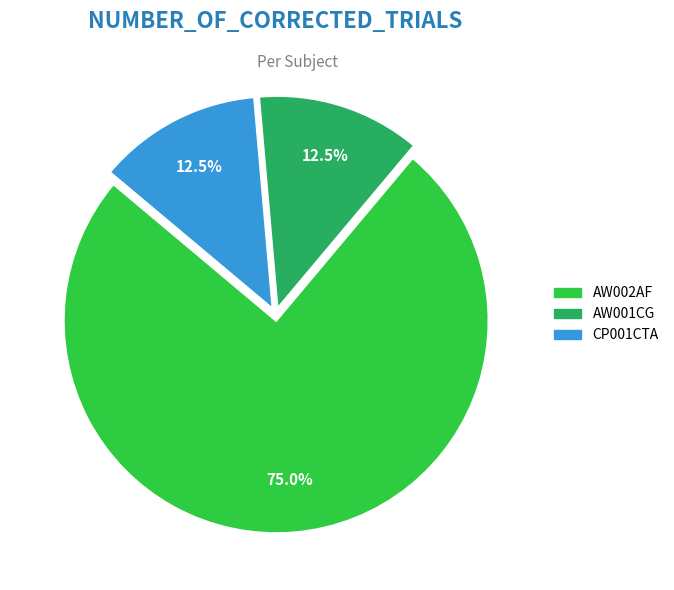

What is the majority slice?

AW002AF